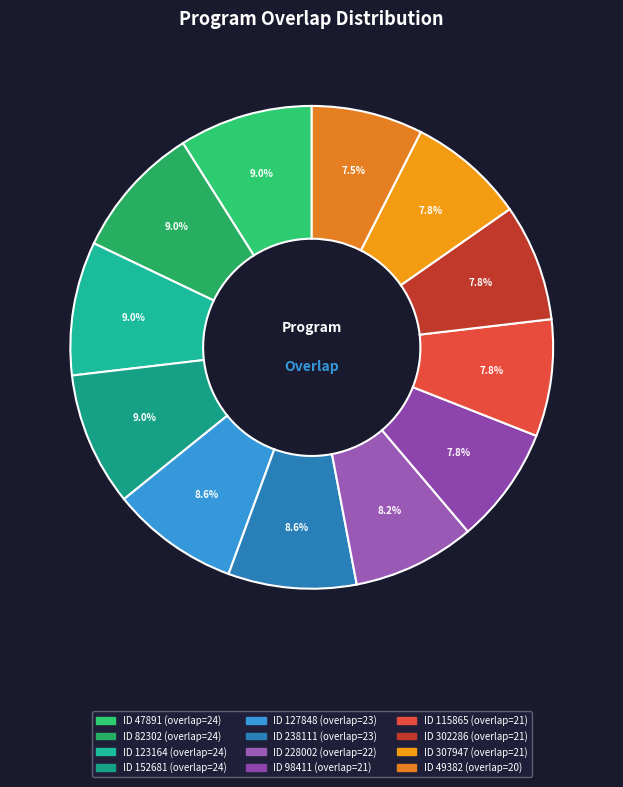

Count the number of slices in the pie.

12